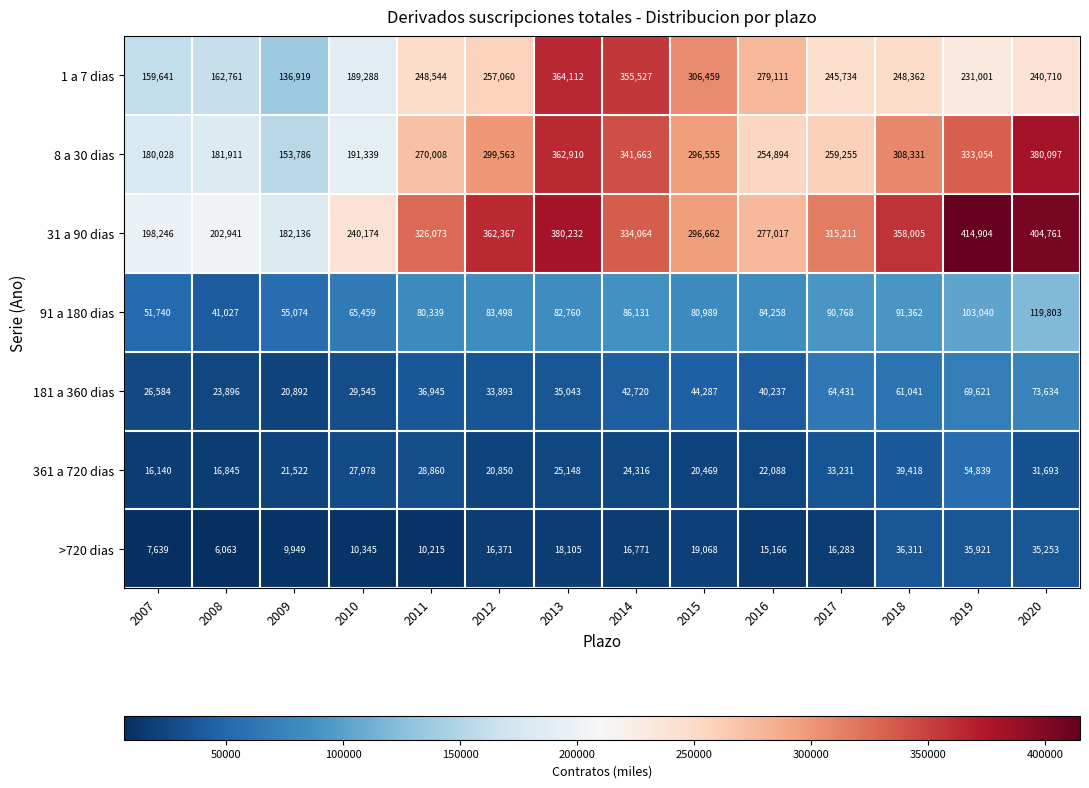

What is the total value across all series at 2009?

580278